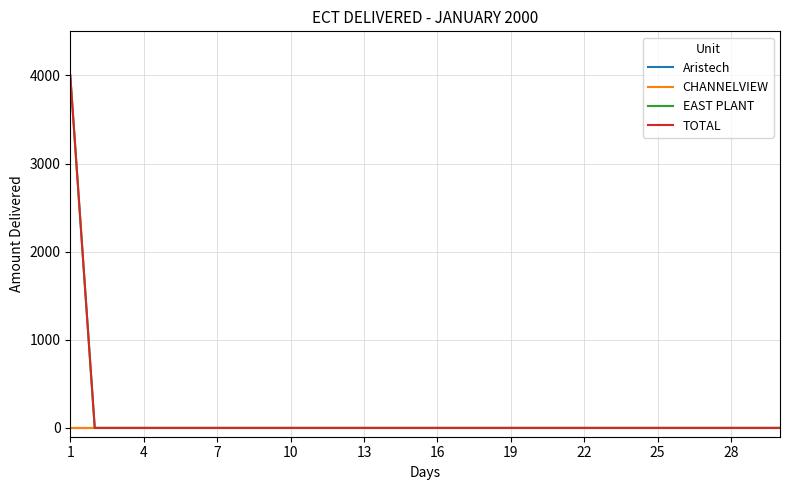

What is the difference between the maximum and minimum values in the TOTAL series?

4000